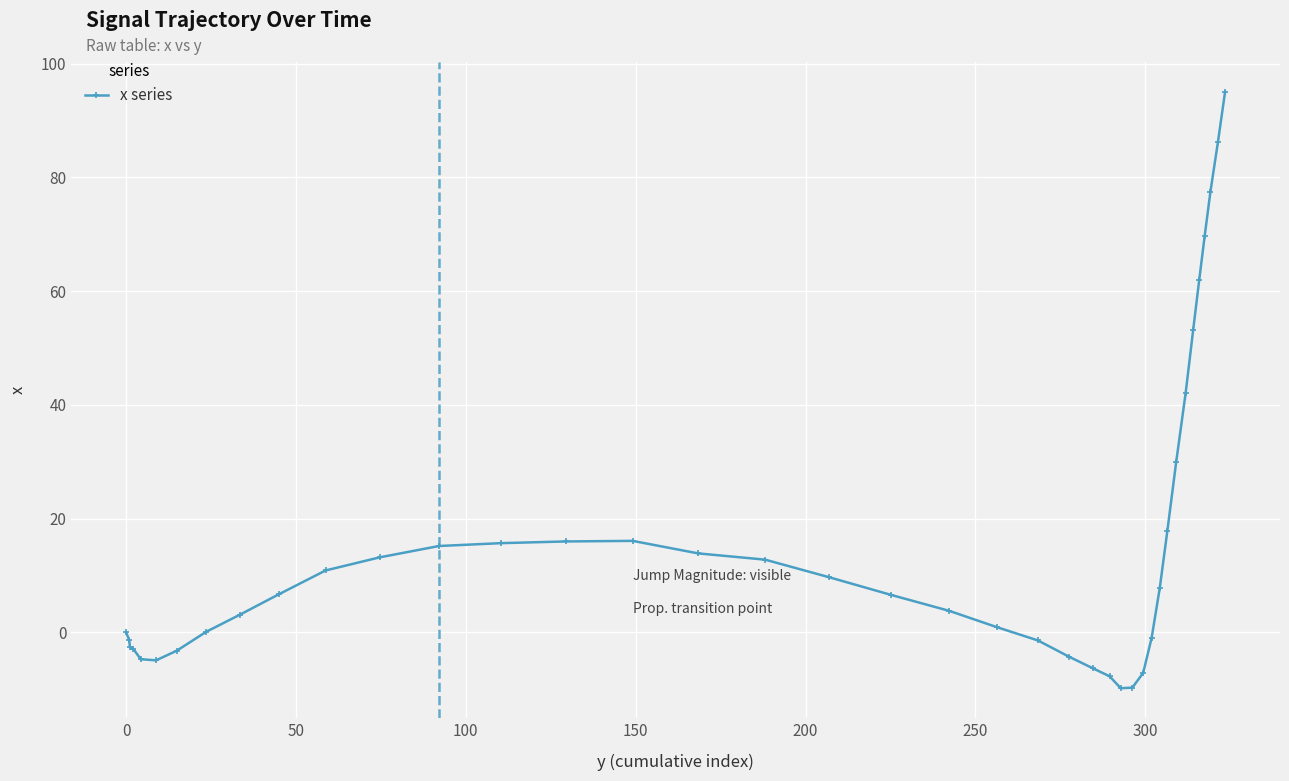

What is the difference between the maximum and second lowest values?

104.7